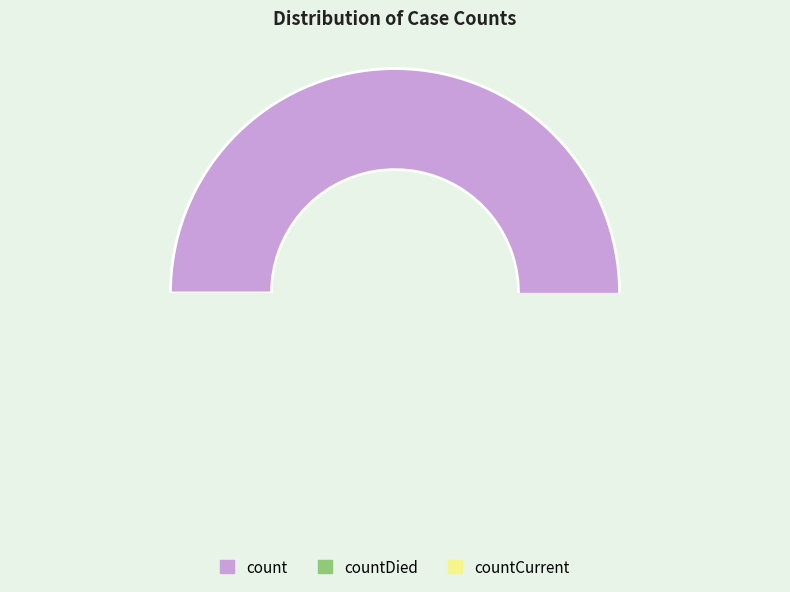

The count slice represents 90% of the pie. True or false?

True